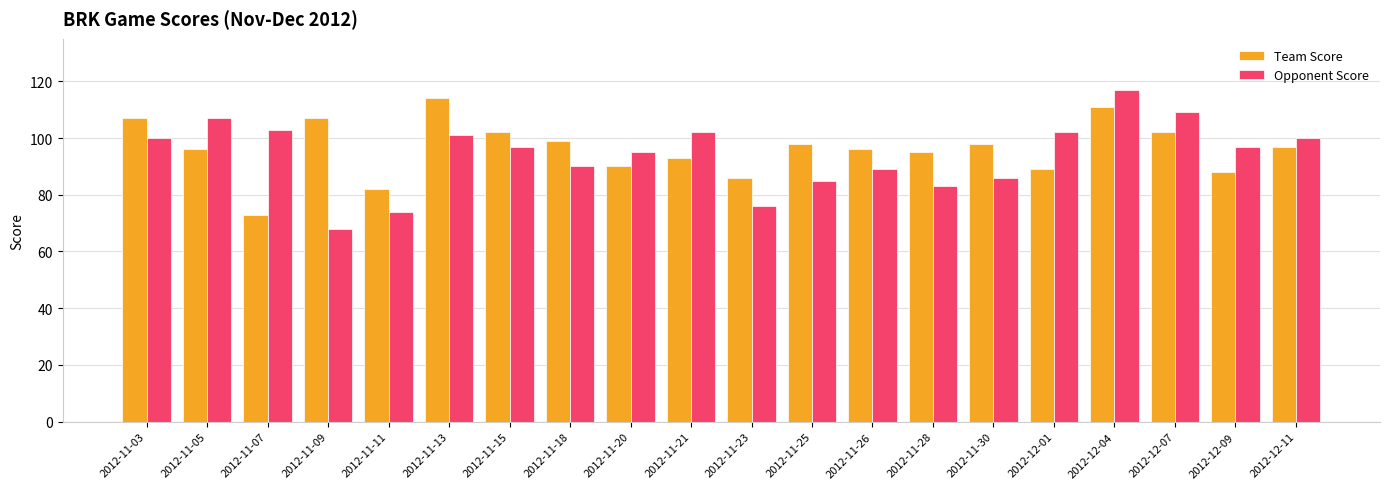

What is the minimum value shown in the chart?

68